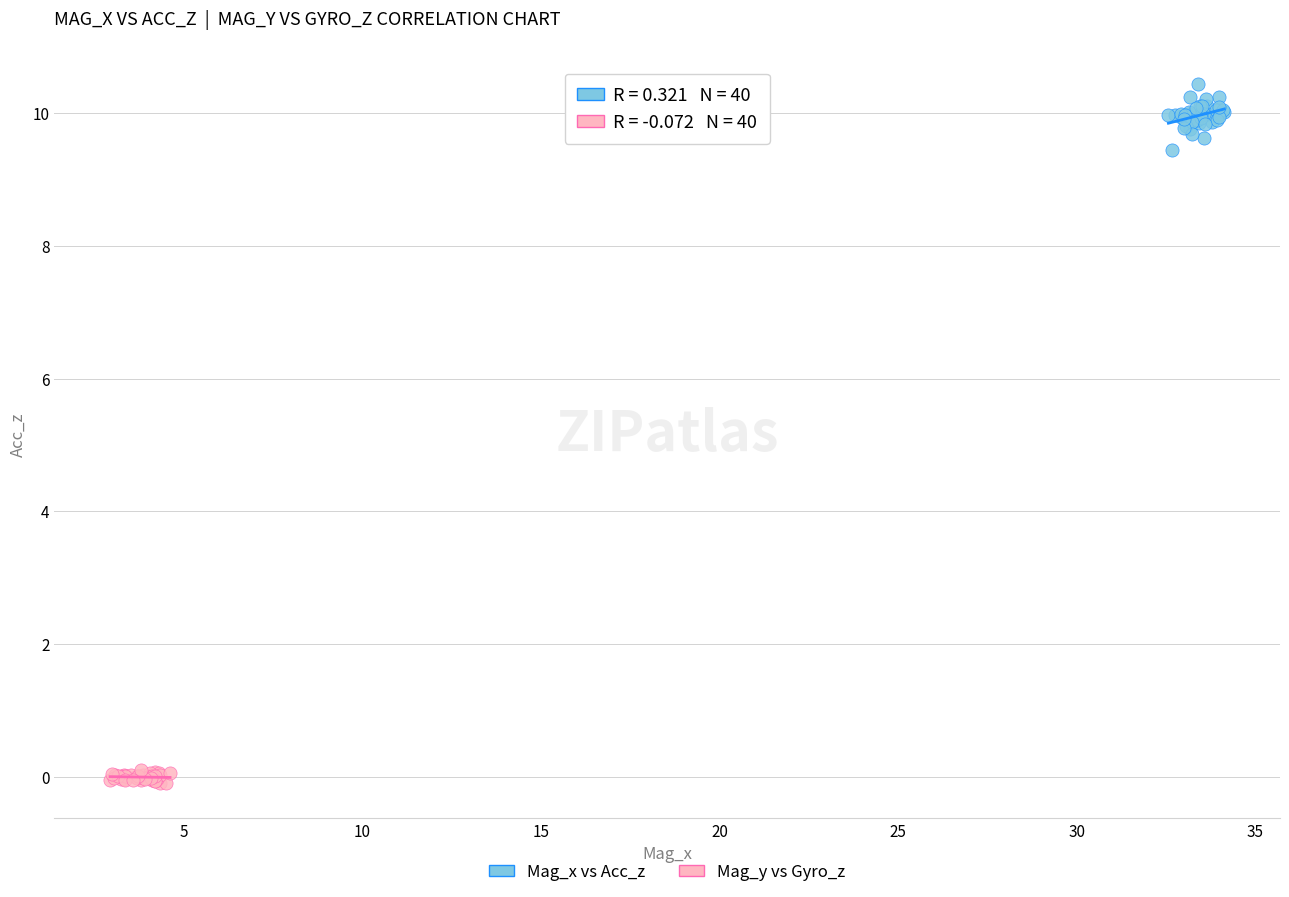

Which series has the largest Y range (max minus min)?

Mag_x vs Acc_z